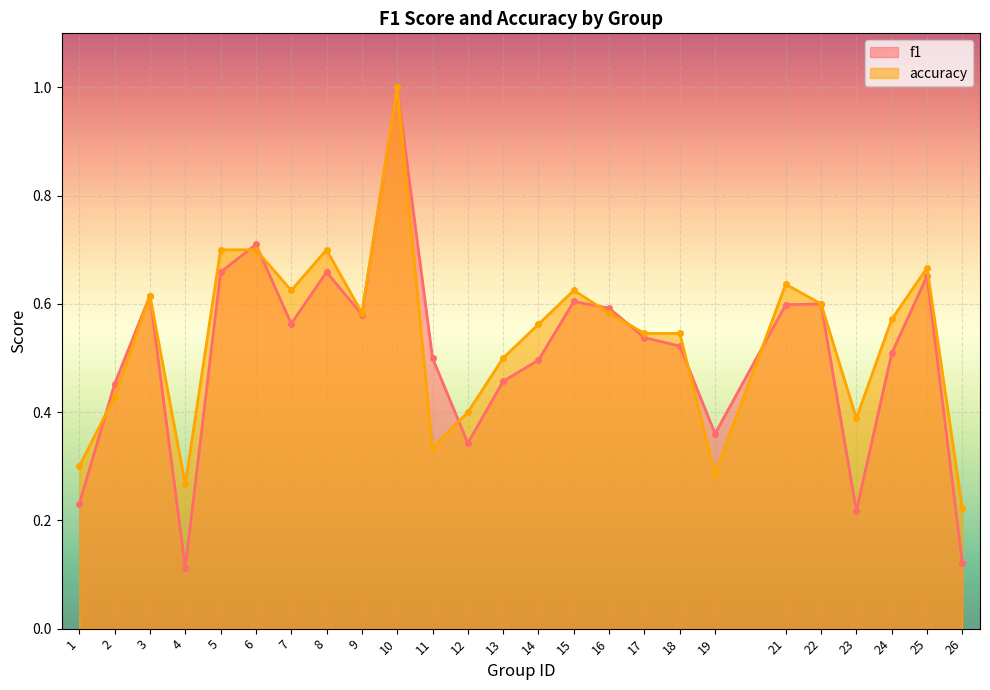

What are all the series names shown in the legend?

f1, accuracy